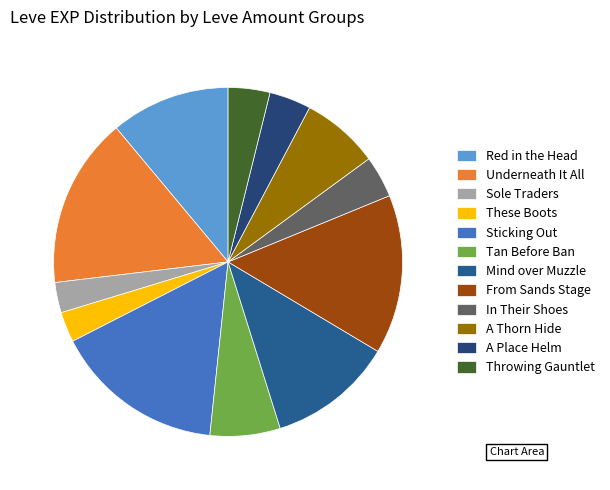

What portion of the pie excludes Sole Traders?

97.2%